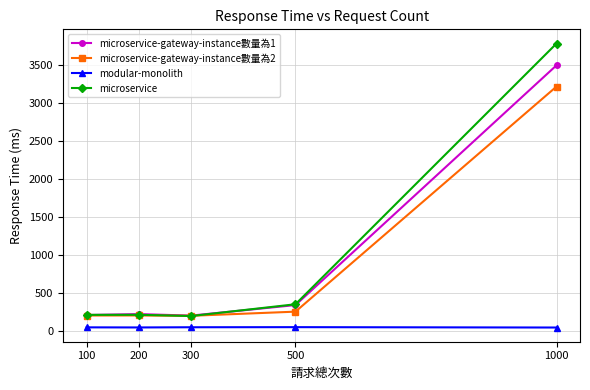

The modular-monolith series shows 47.9 at 1000. True or false?

True